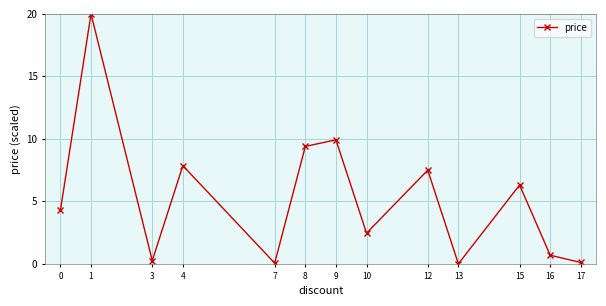

What is the change in value from 13 to 16?

+0.7